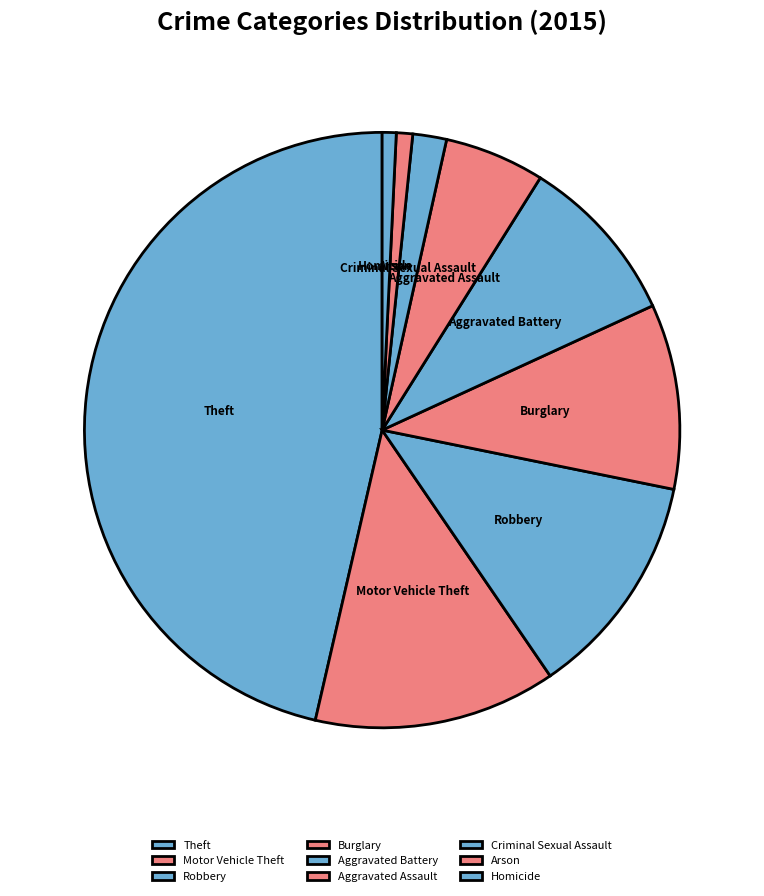

What is the largest slice in the pie chart?

Theft